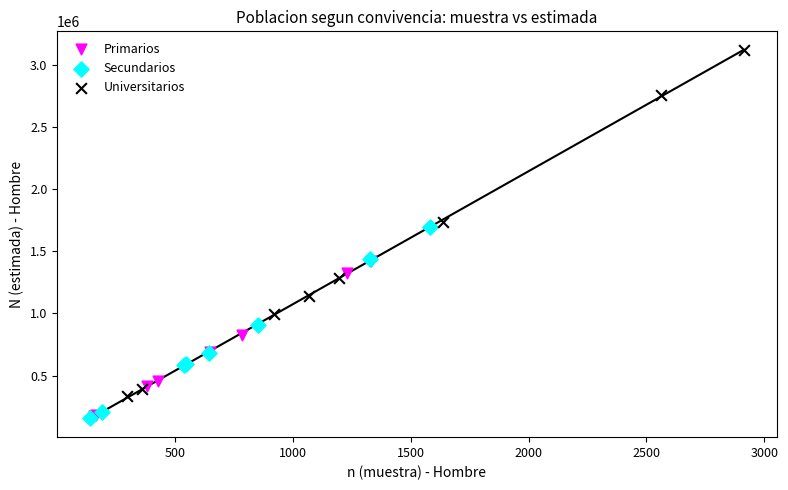

Which series has the widest spread of Y values?

Universitarios